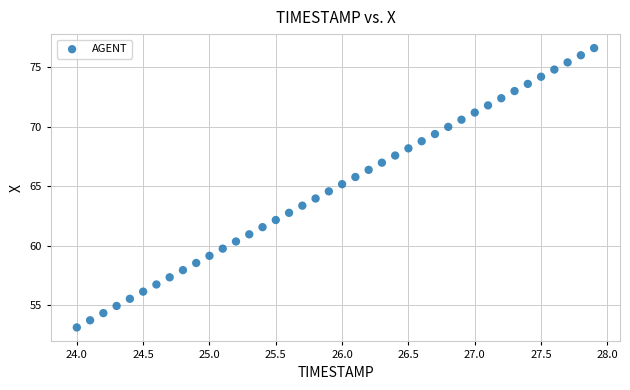

What is the range of X values (max minus min)?

3.9